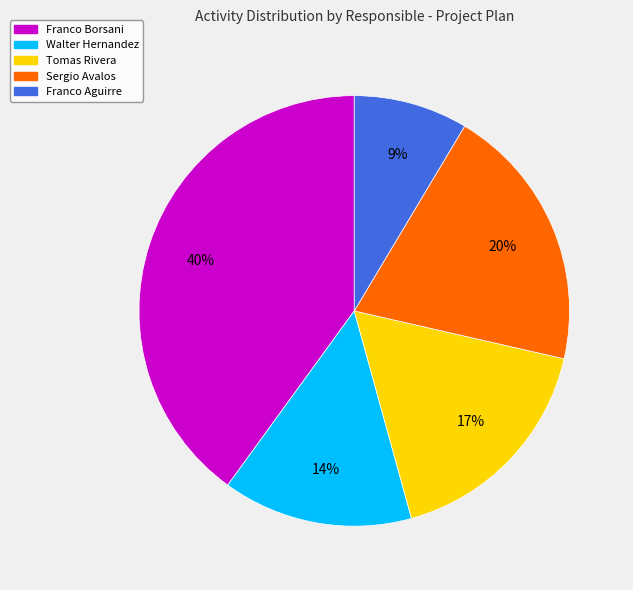

Do Franco Aguirre and Sergio Avalos together represent more than half of the pie?

No